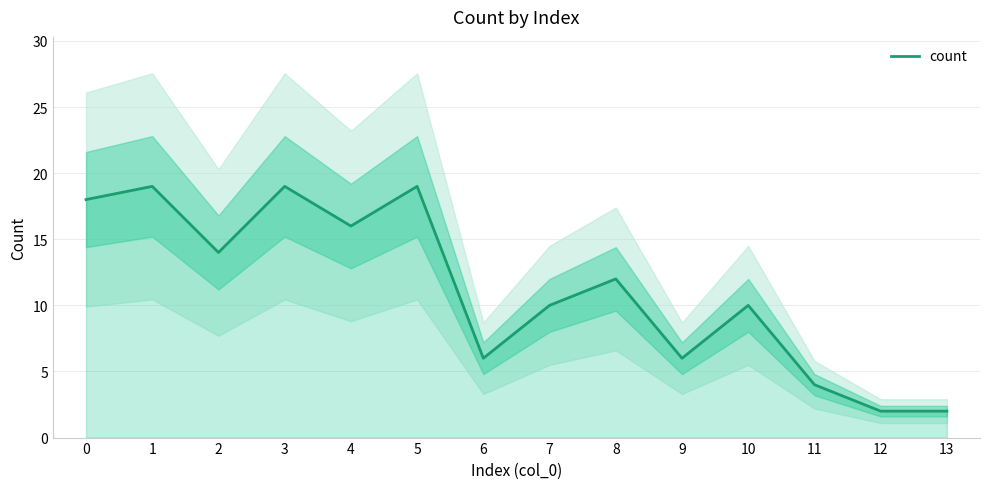

What is the difference between the maximum and minimum values?

17